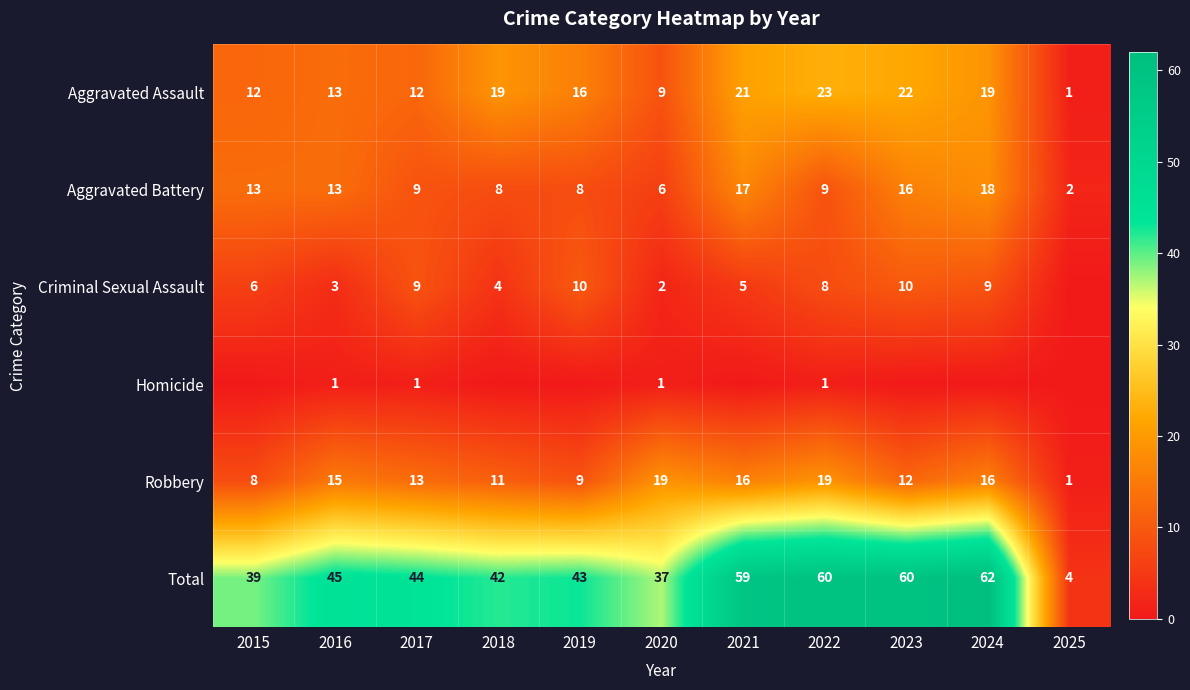

What is the maximum value shown in the chart?

62